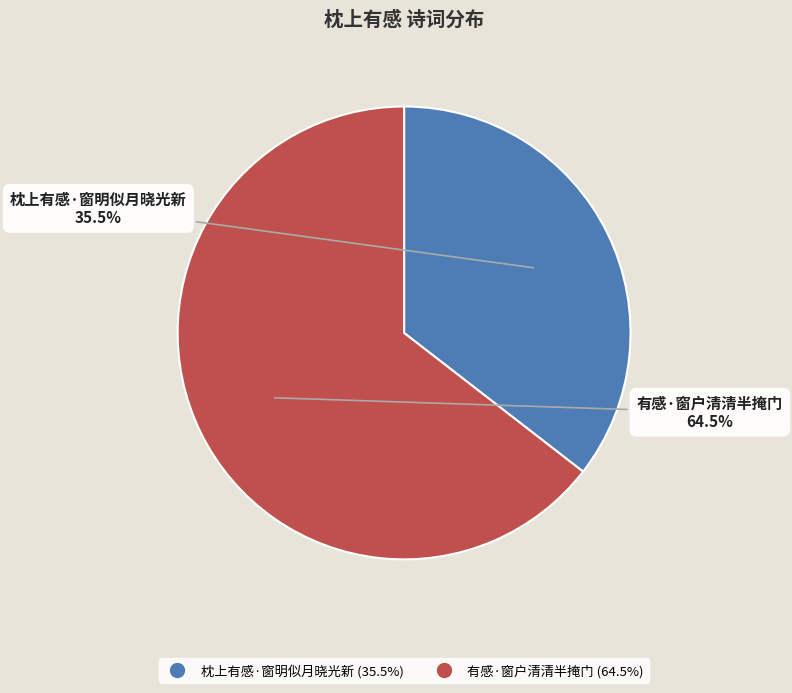

Which category has the biggest portion of the pie?

有感·窗户清清半掩门